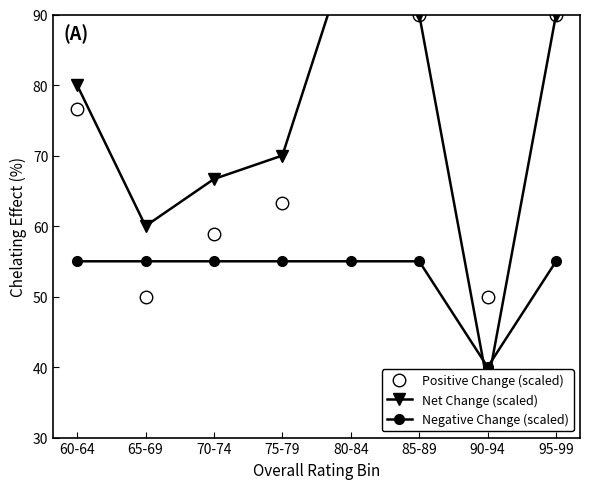

Does the chart have visible grid lines?

No